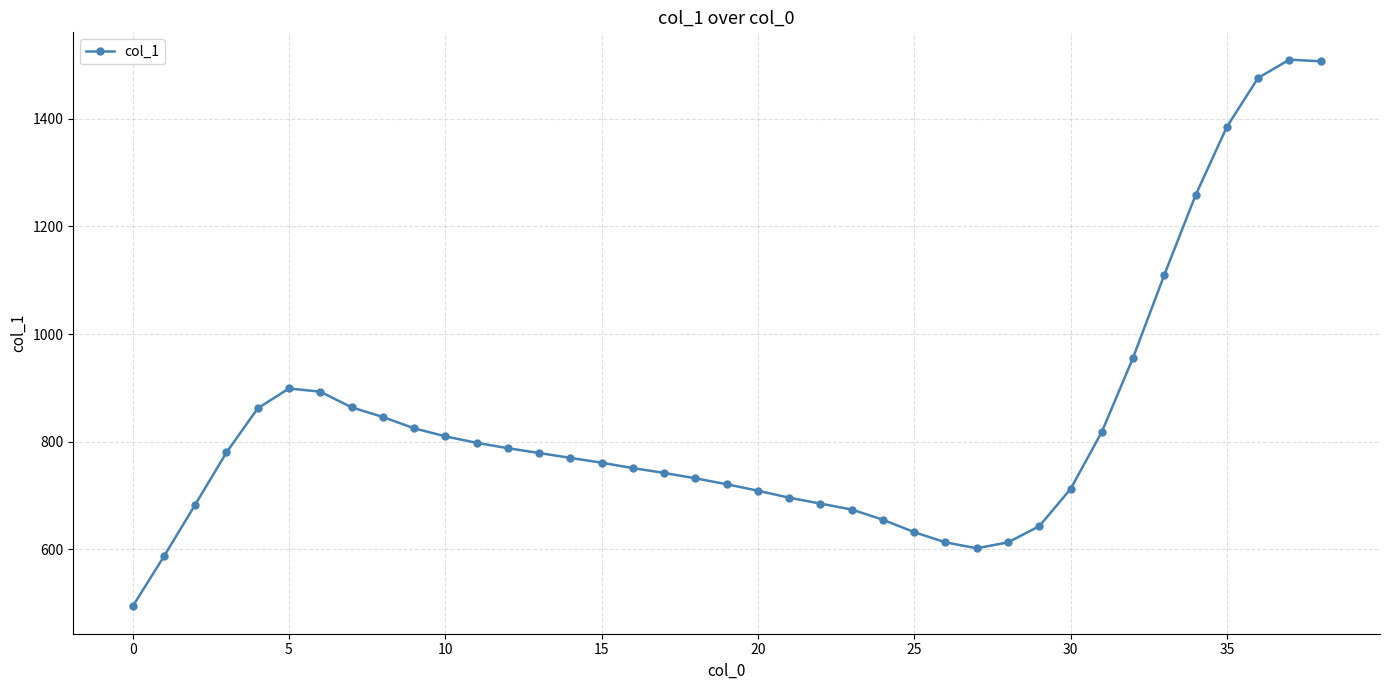

What is the average value?

837